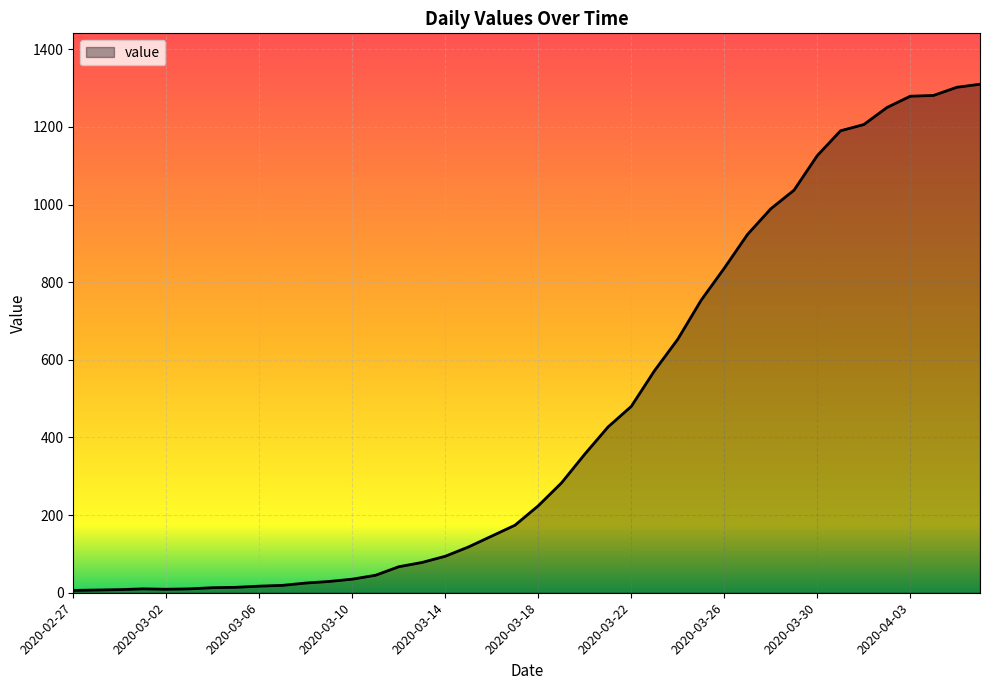

What is the maximum value shown in the chart?

1310